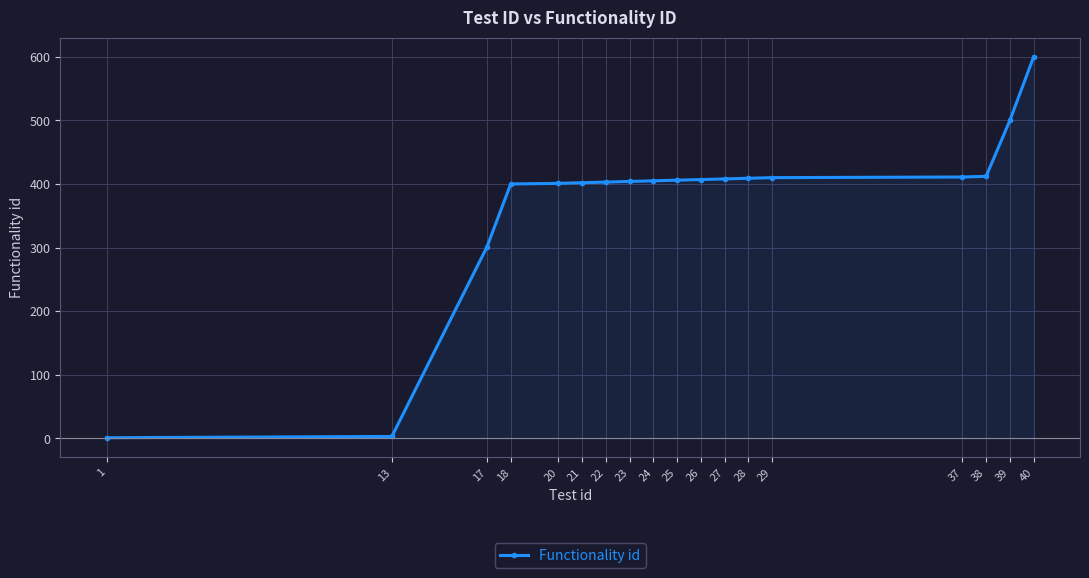

At which category does the chart reach its peak across all series?

40